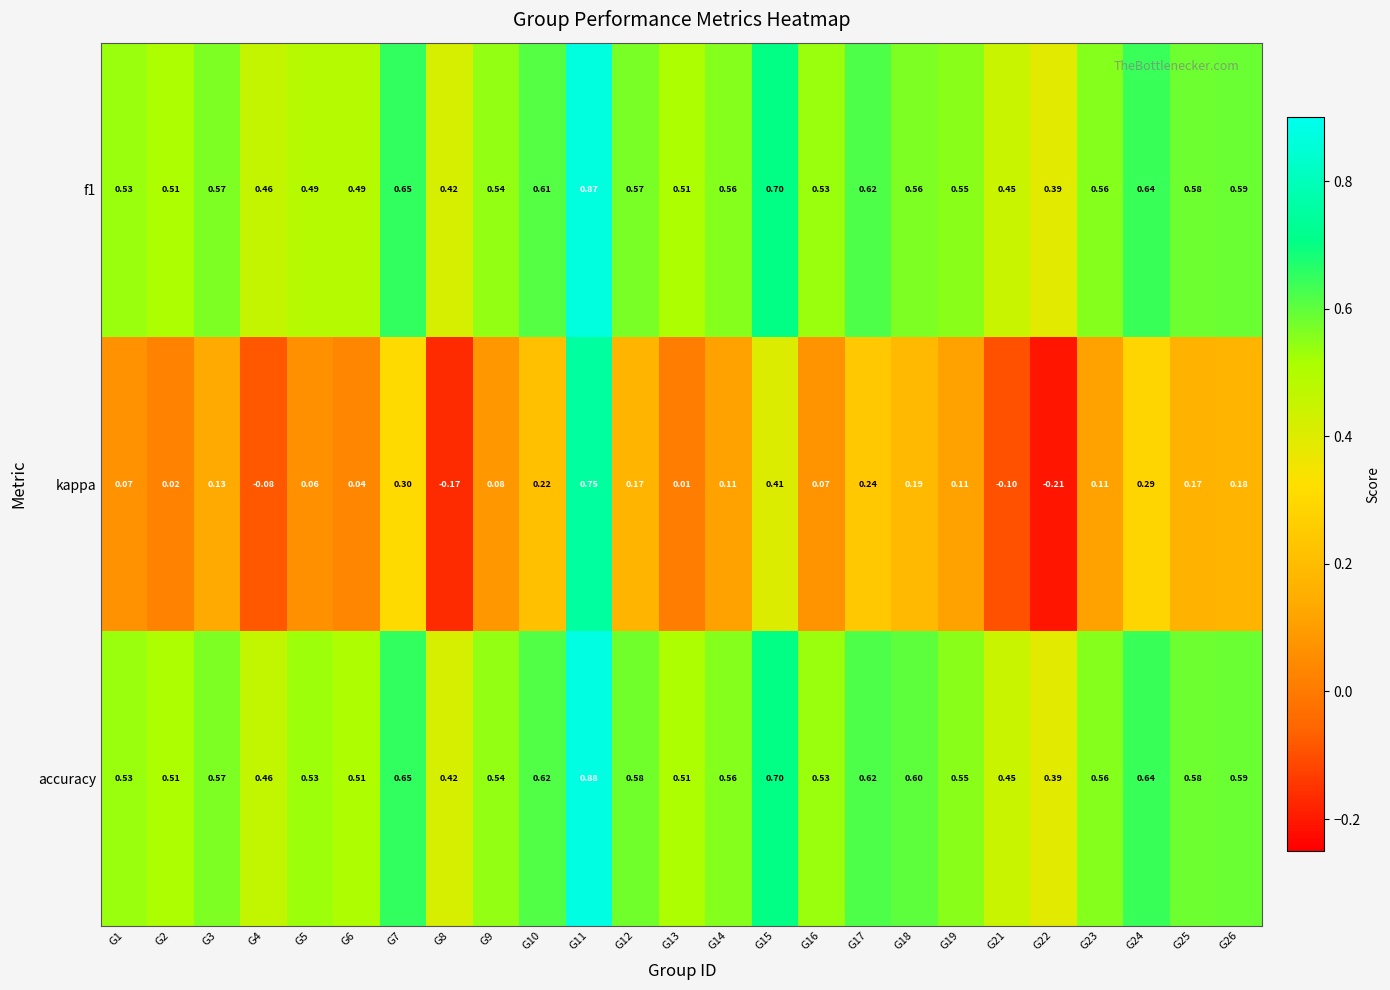

Which series has the largest total across all categories?

accuracy